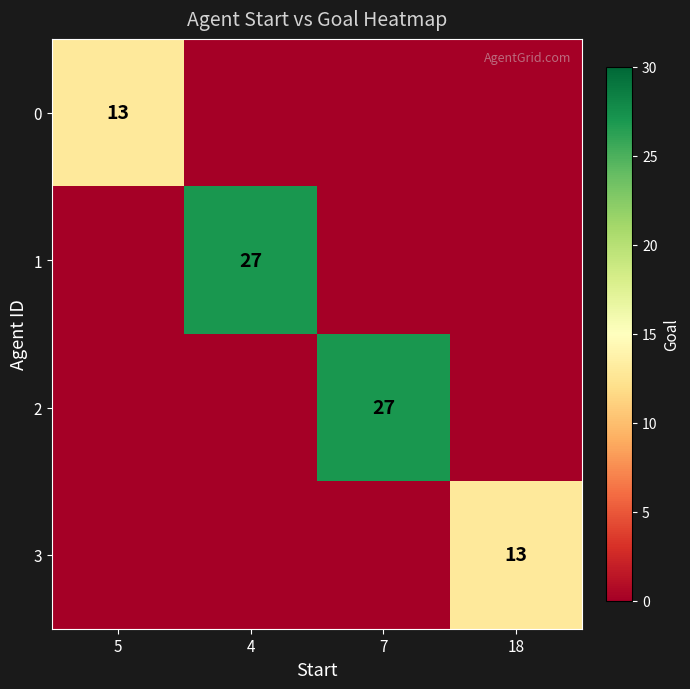

Is it true that 0 equals 13 at 5?

True